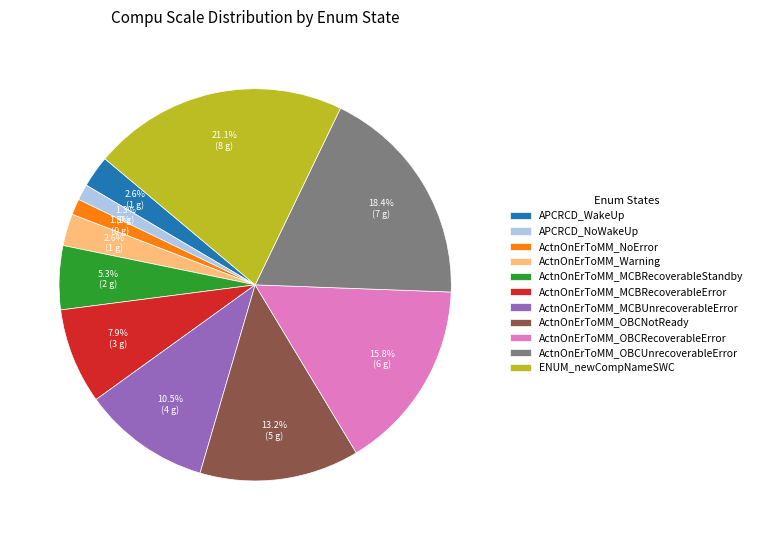

Which has a higher value, ActnOnErToMM_OBCUnrecoverableError or ActnOnErToMM_OBCRecoverableError?

ActnOnErToMM_OBCUnrecoverableError